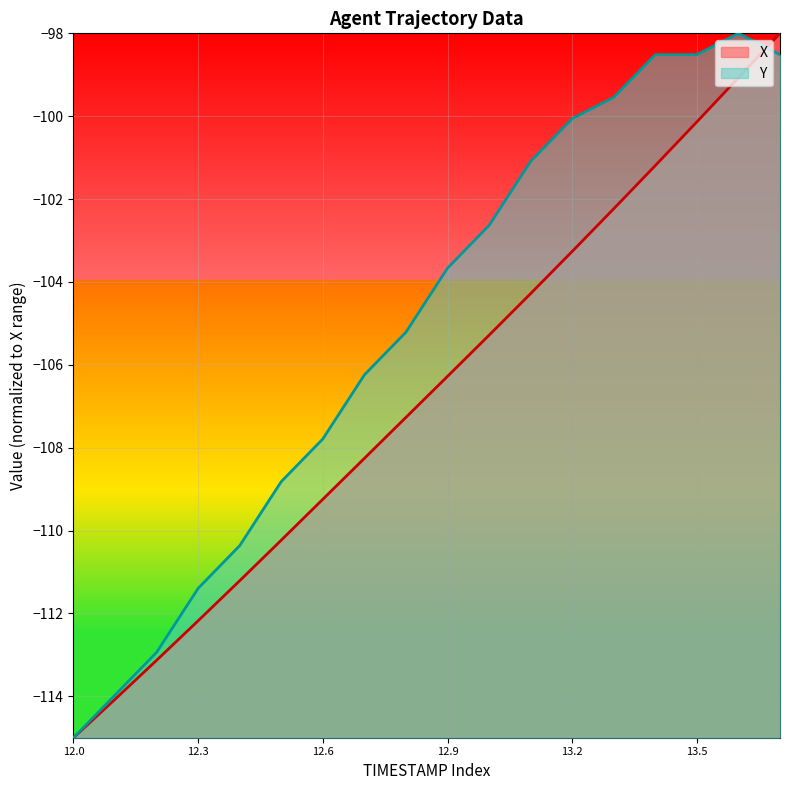

What is the average value of the X series?

-106.7